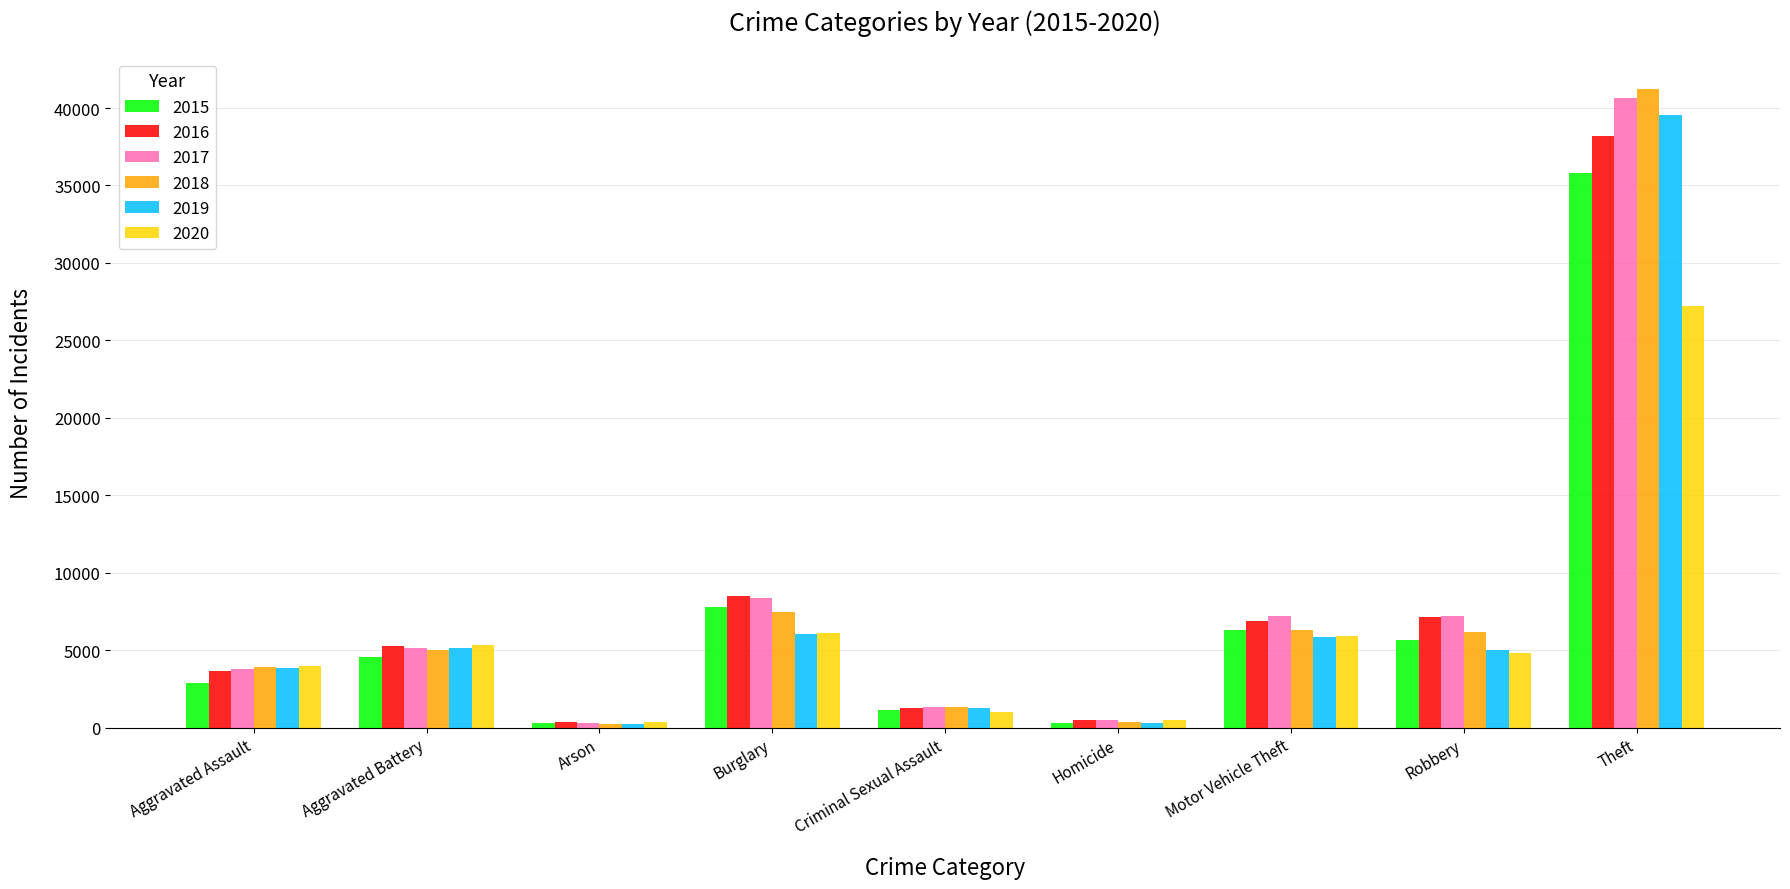

Which series has the widest spread of values?

2018